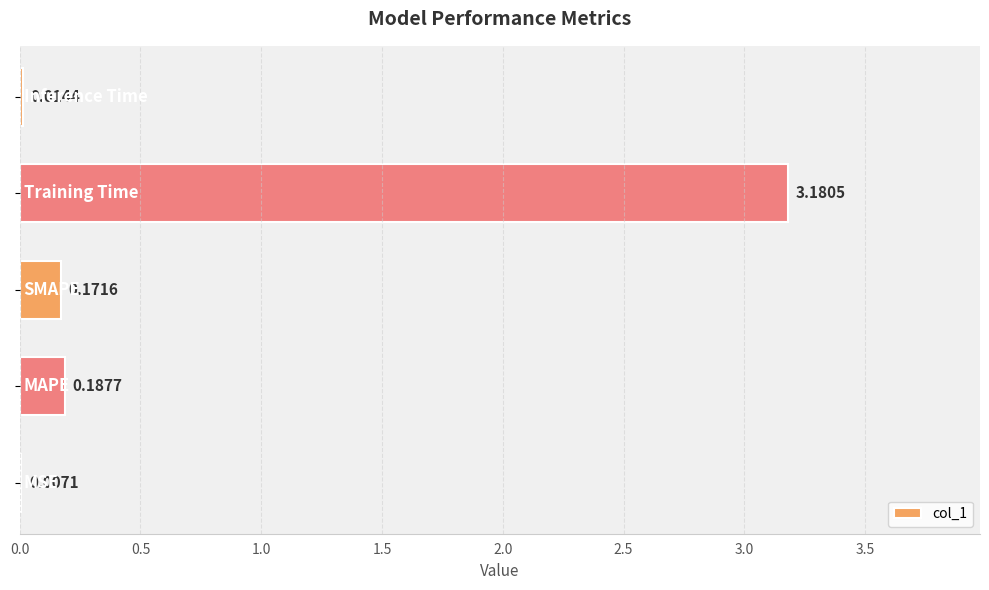

What is the sum of all values?

3.6